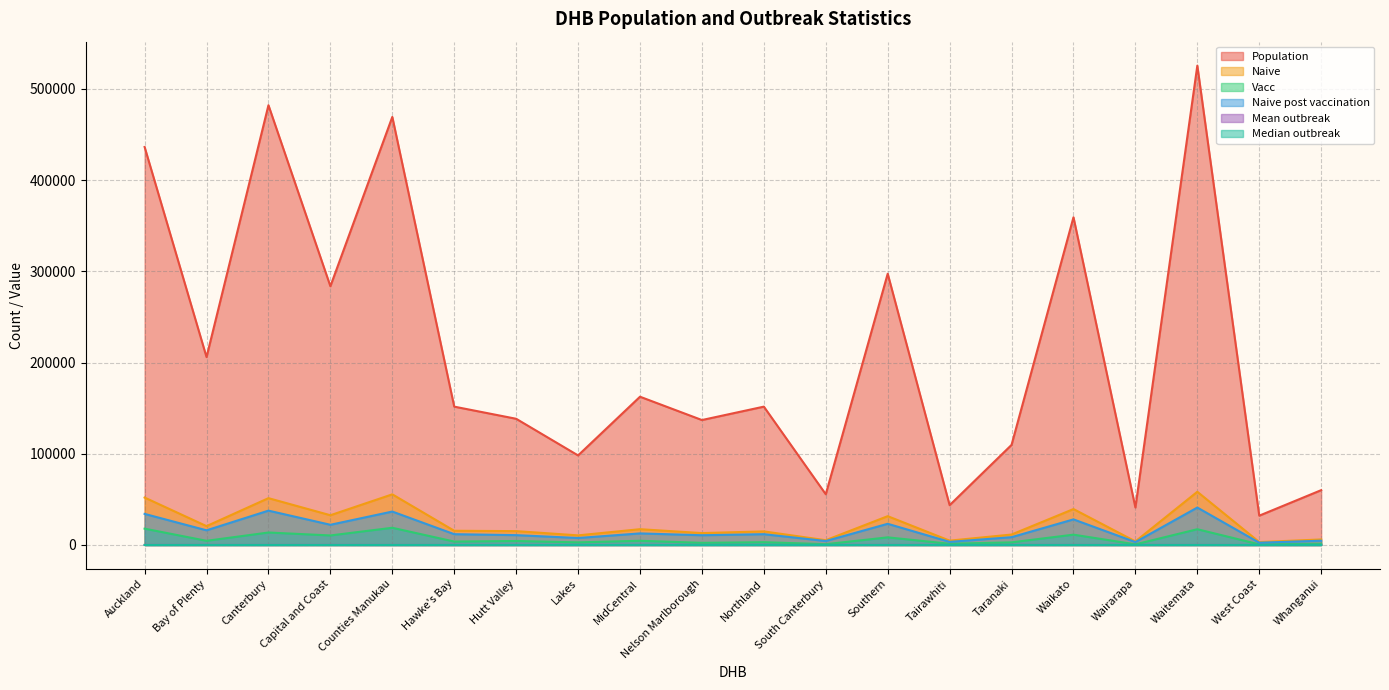

Where does the Naive series first go above 15602?

Auckland